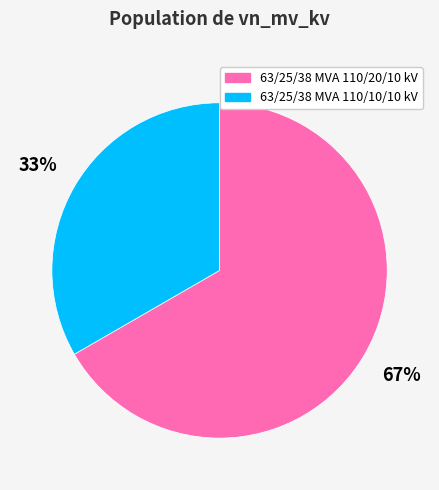

To the nearest percent, what portion does 63/25/38 MVA 110/20/10 kV represent?

67%